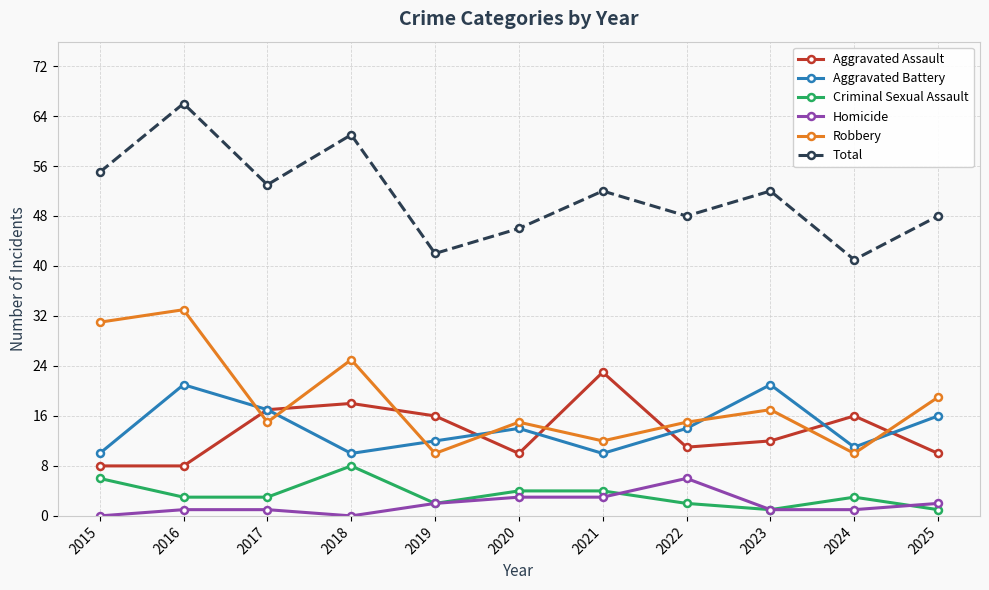

At how many categories does at least one series exceed 4?

11